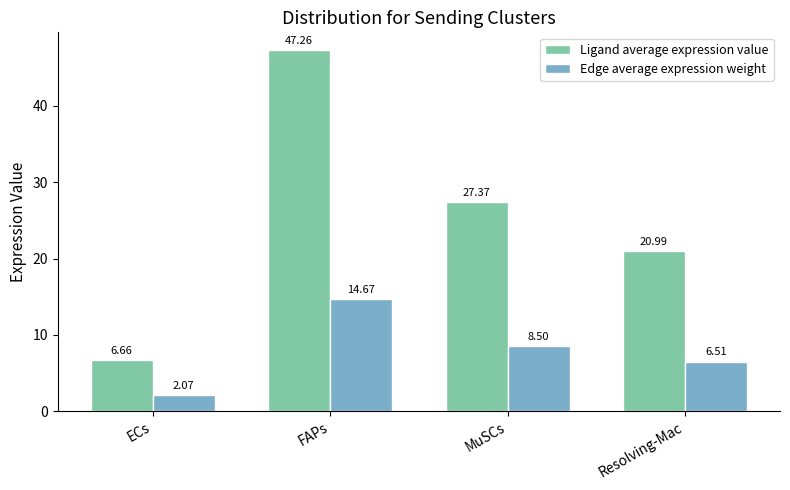

What is the difference between the maximum and minimum values in the Edge average expression weight series?

12.6